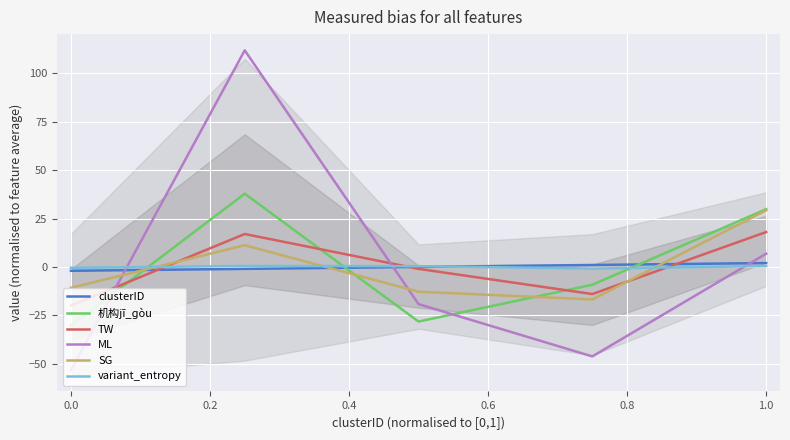

What is the value of the TW point at the 1st from the left?

-20.0